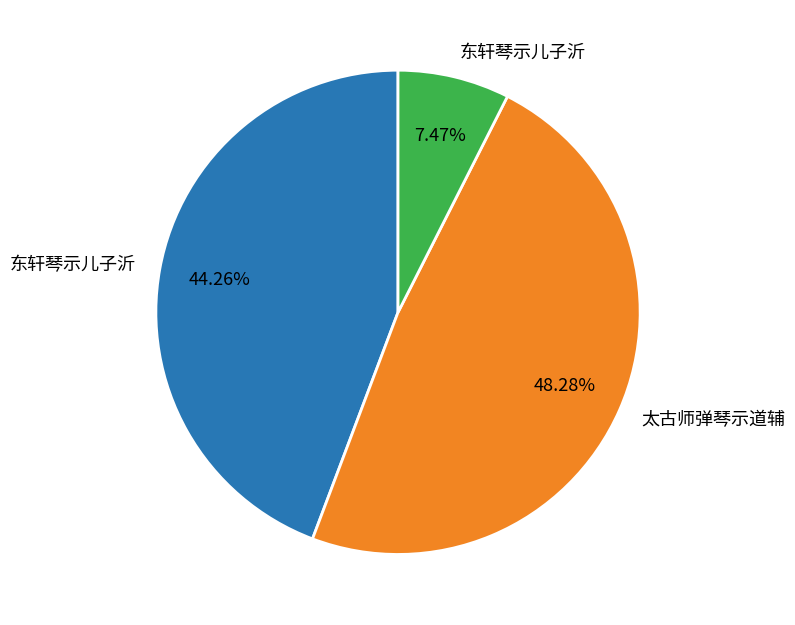

Does any single category account for the majority?

No